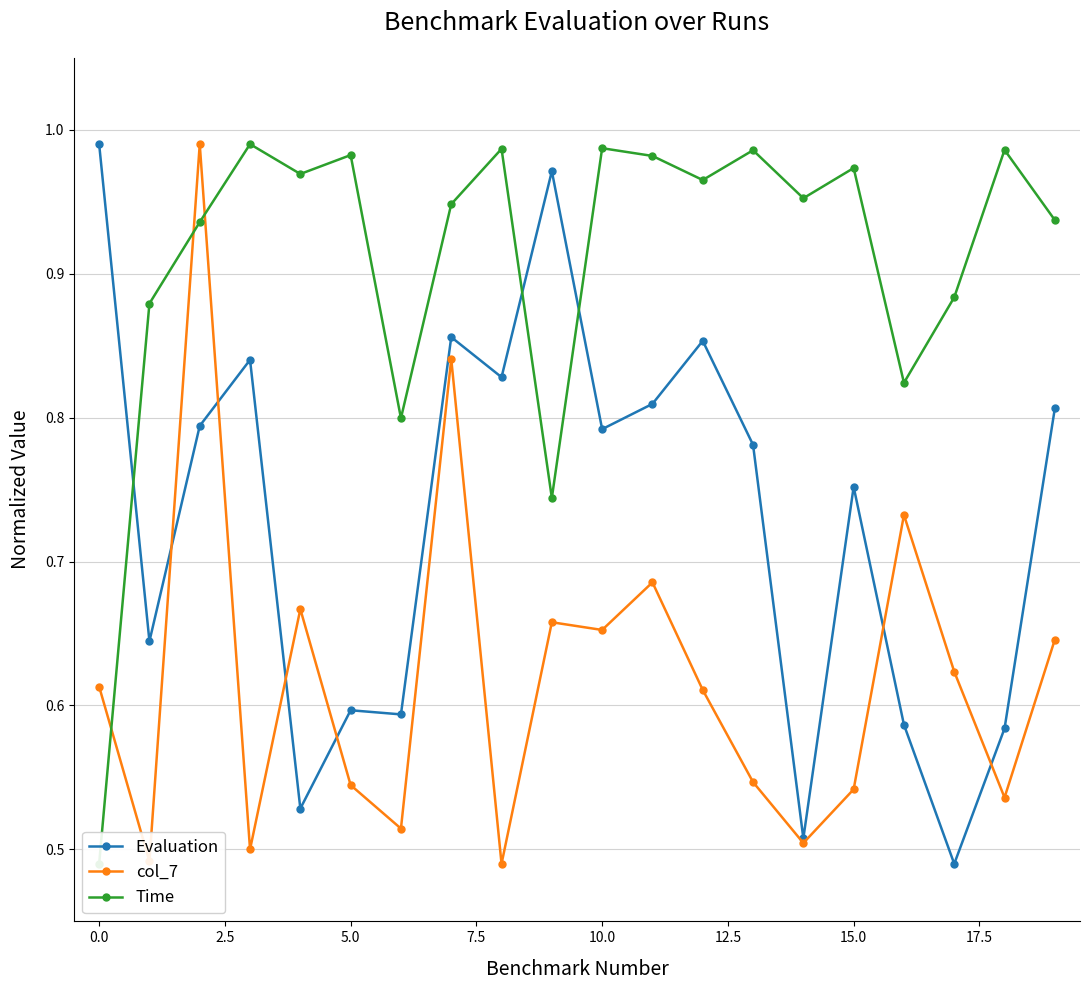

At 14, list the series in order from largest to smallest.

Time, Evaluation, col_7